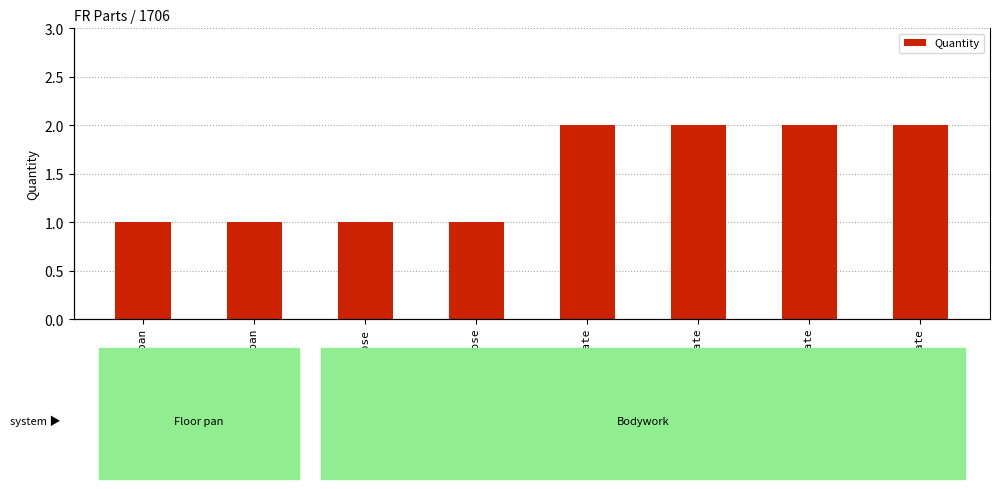

Reading left to right, list all the values displayed in this chart.

Front floor pan=1	Rear floor pan=1	Nose=1	Back nose=1	Big side plate=2	Middle side plate=2	Medium side plate=2	Small side plate=2